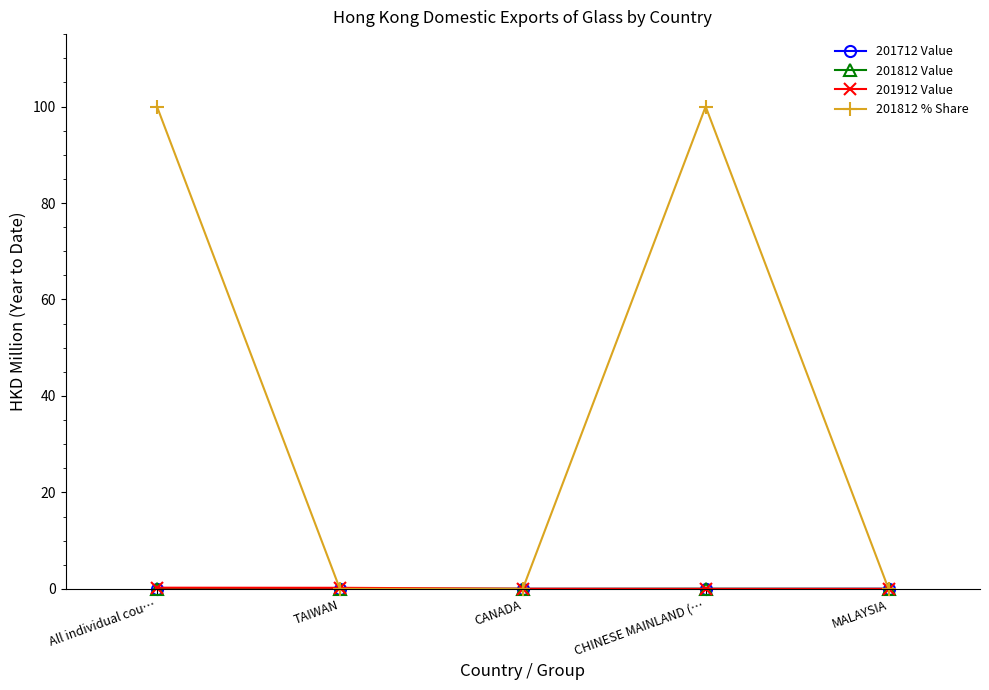

What is the label of the 1st point from the right?

MALAYSIA